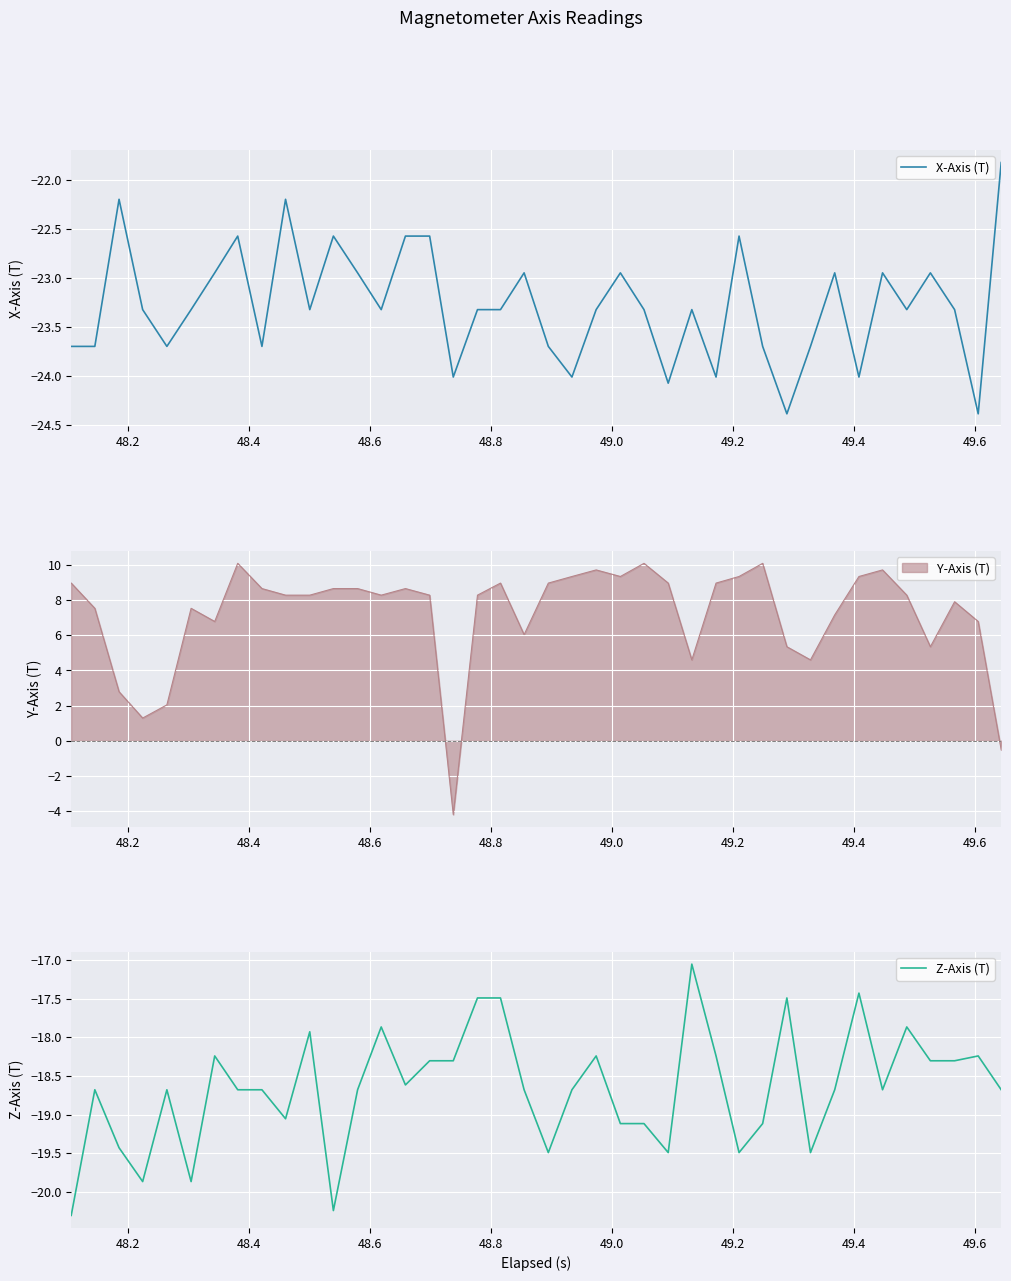

What is the minimum value for X-Axis (T)?

-24.4